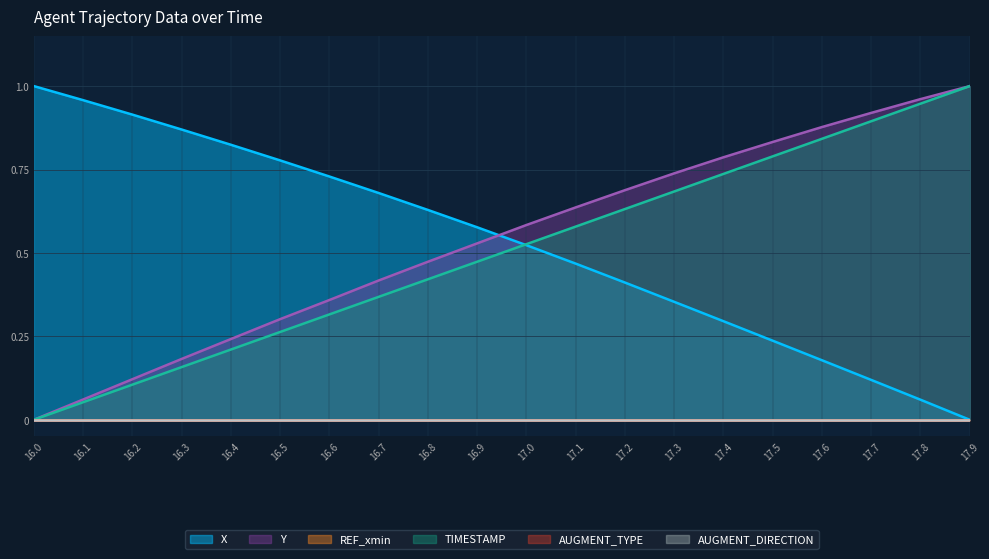

What is the label of the 4th point from the right?

17.6